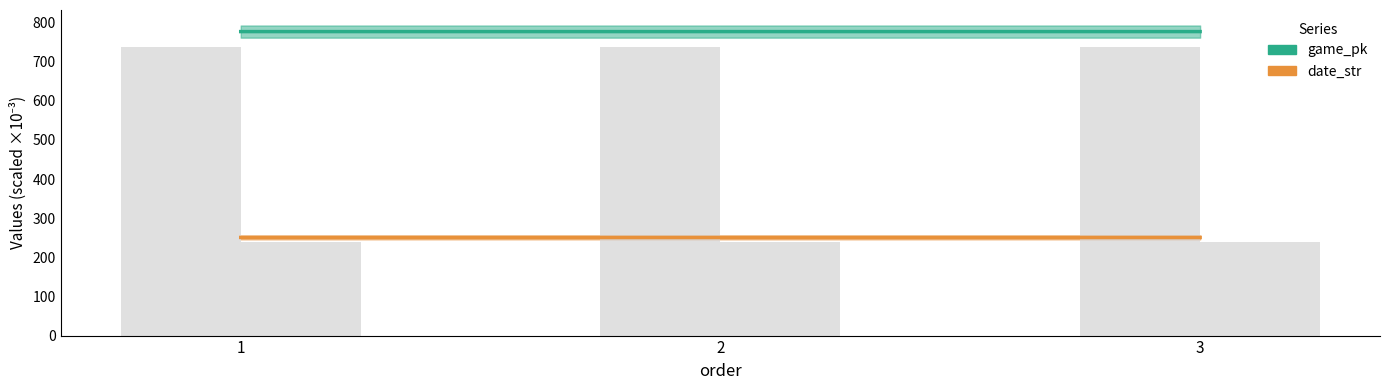

How many groups of bars are there?

3